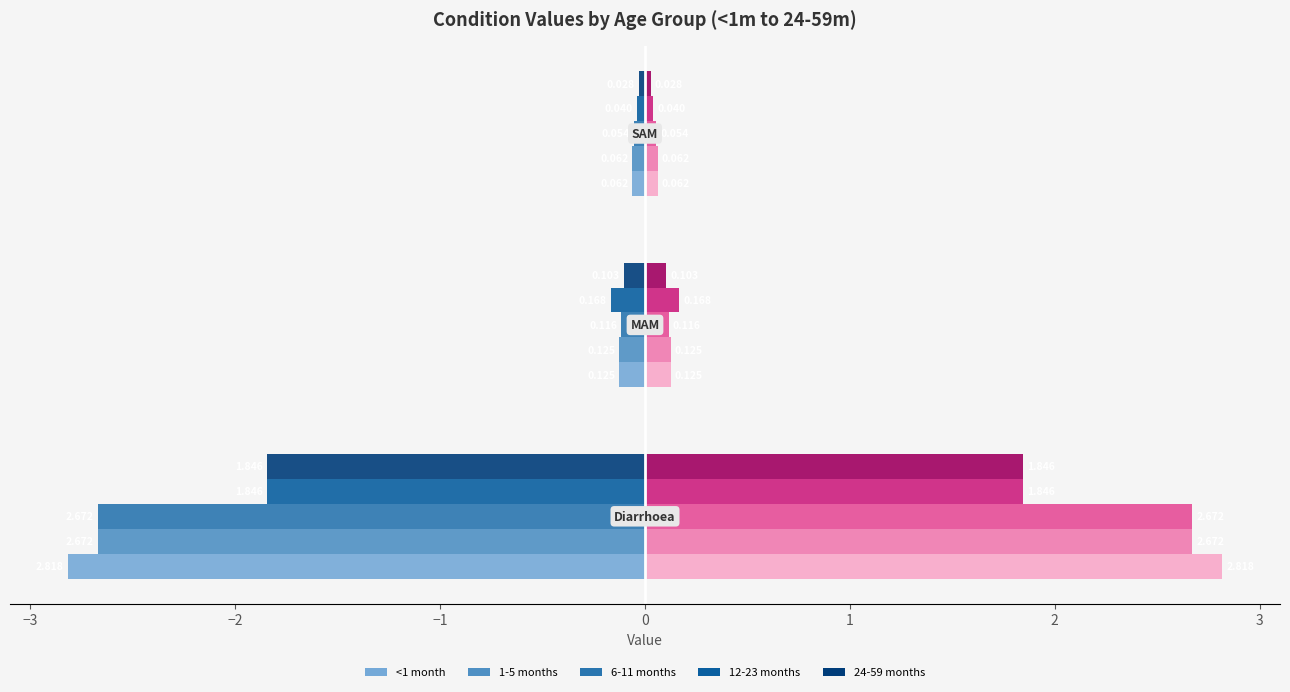

How many series are shown in this chart?

10